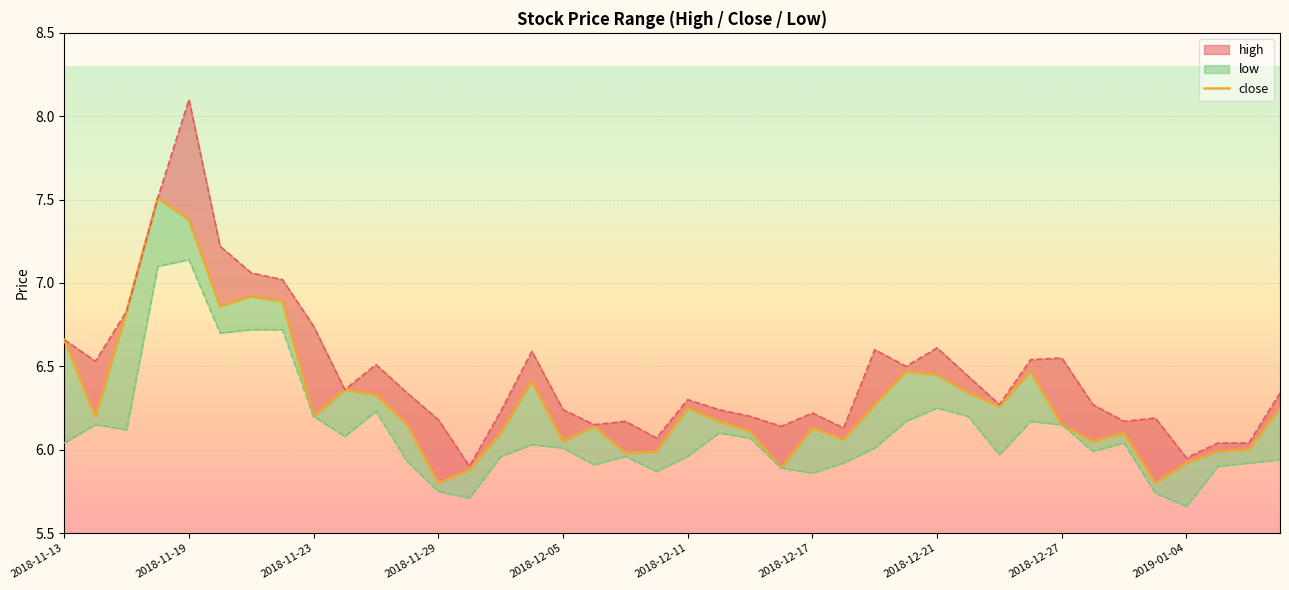

What is the value of the 23rd point from the left?

6.1